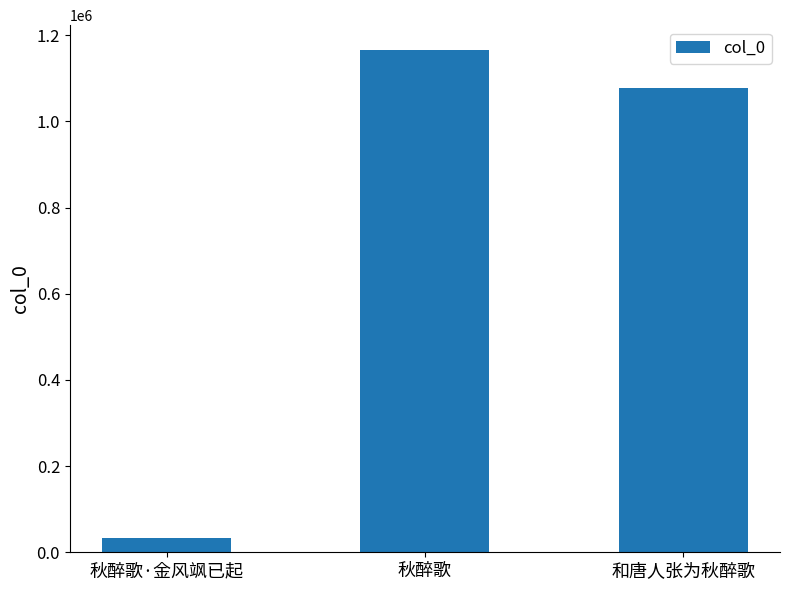

Rank the categories by value from lowest to highest.

秋醉歌·金风飒已起, 和唐人张为秋醉歌, 秋醉歌